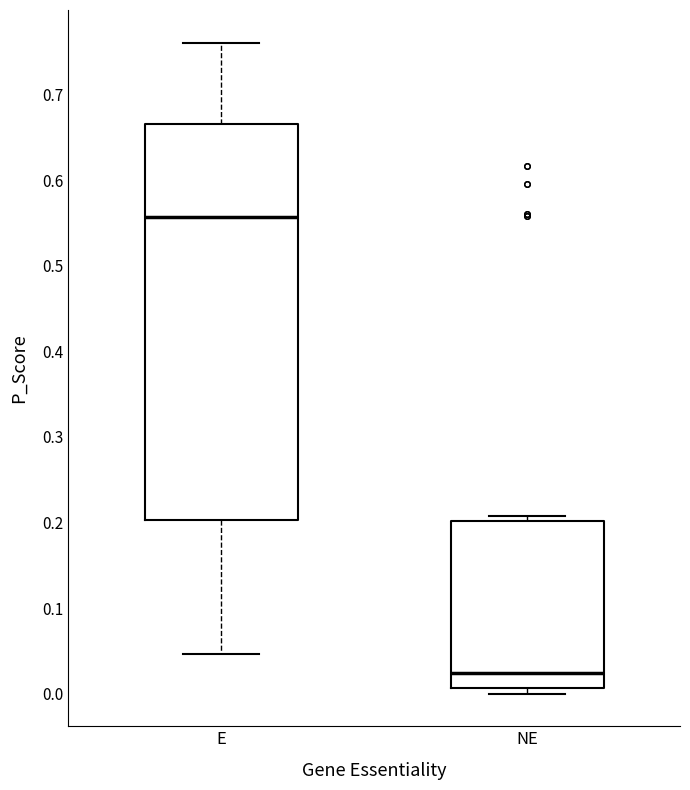

Where does the lower whisker of the box for E end on the y-axis? The values are not printed on the chart, so give them approximately, as read against the axis.

0.05